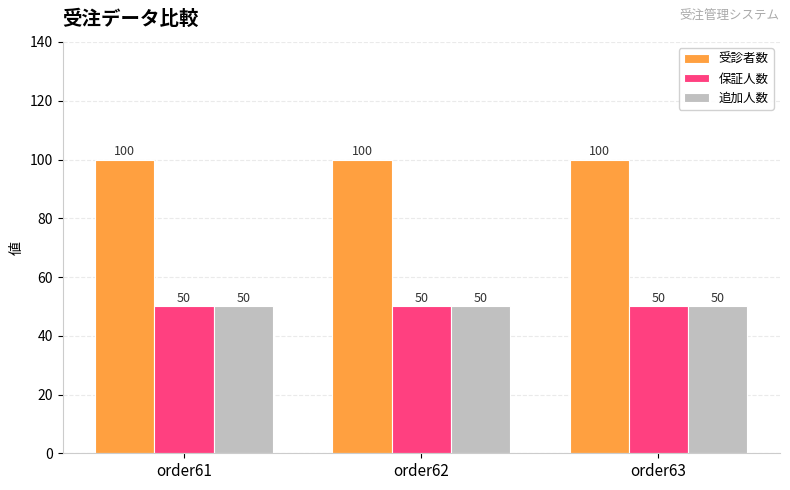

What is the sum of the 受診者数 values at order63 and order62?

200